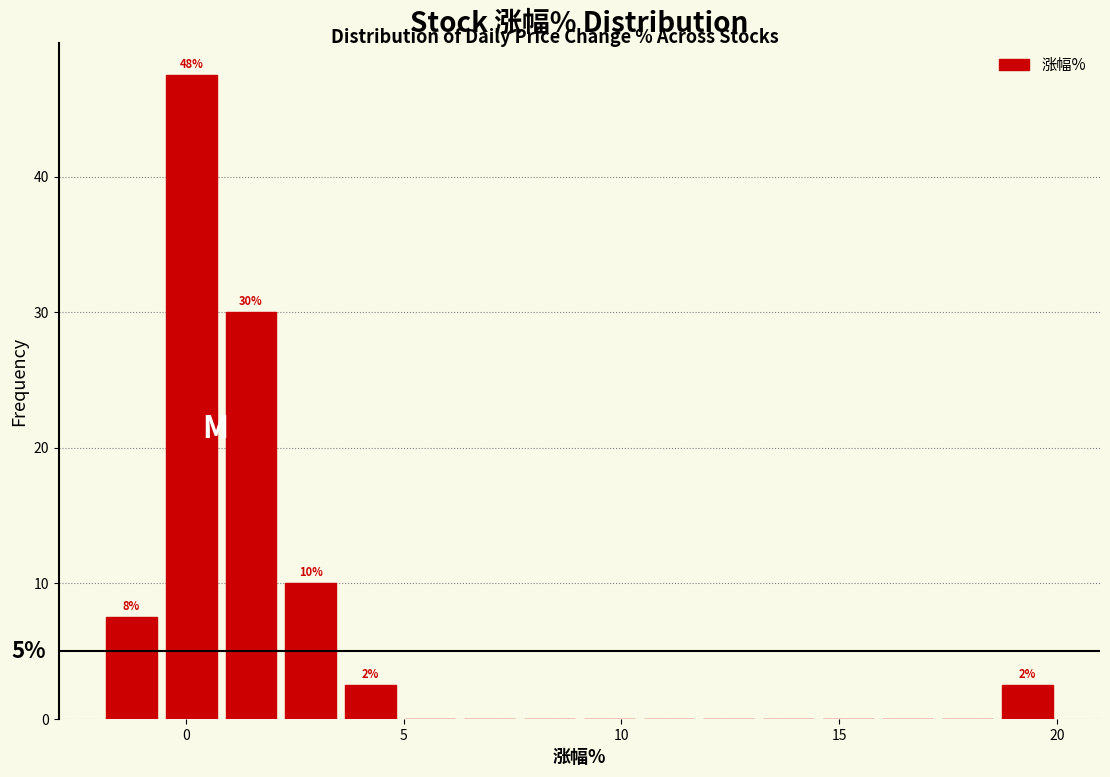

Read against the x-axis, roughly where is the centre of the tallest bar?

0.0